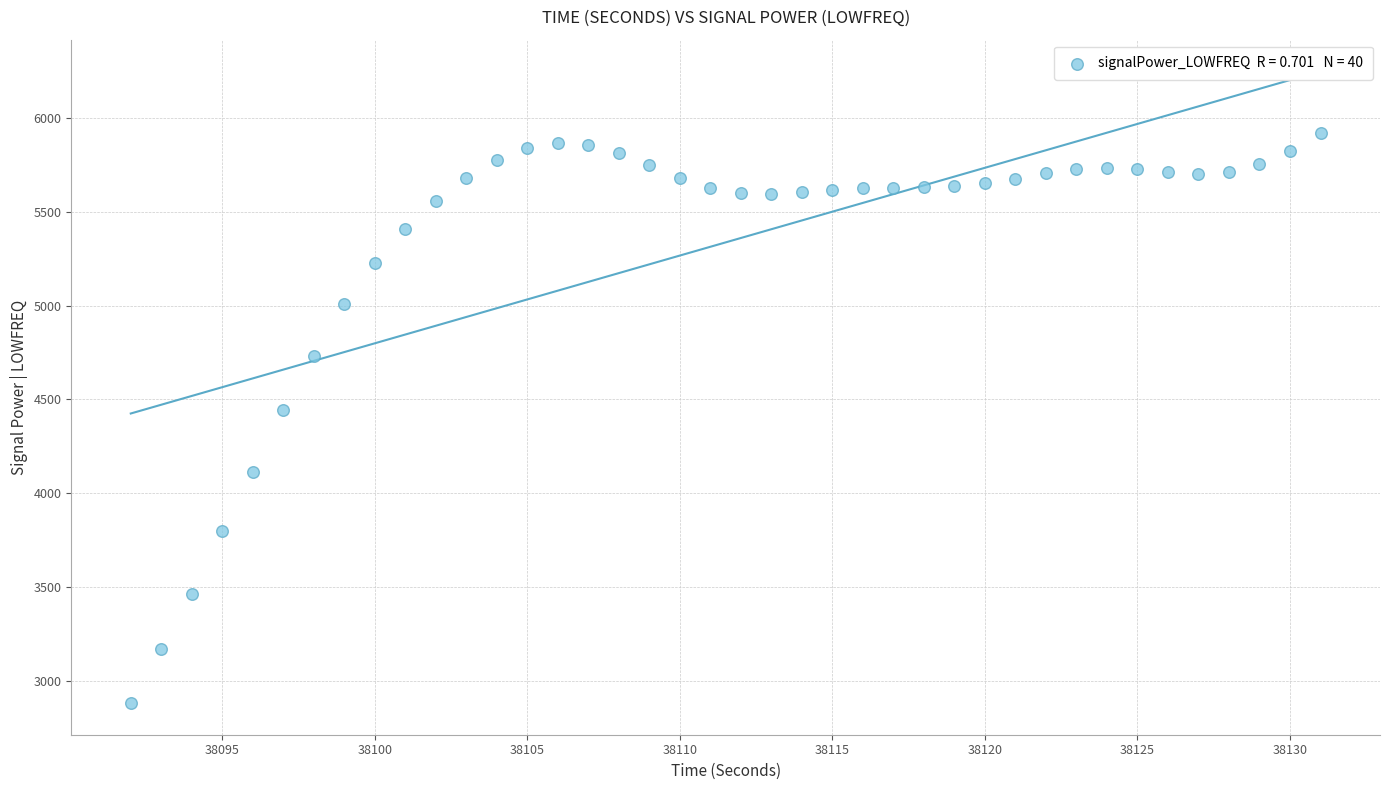

What Y value in the scatter plot is closest to 4399?

4441.3